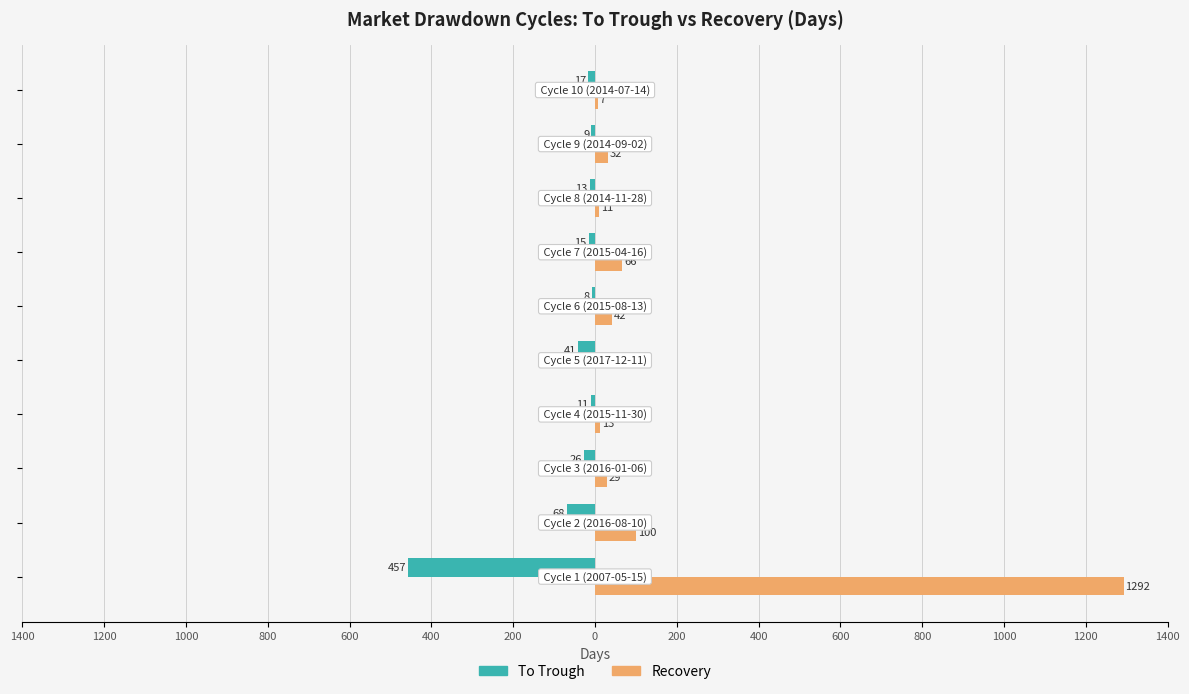

What is the sum of all Recovery values?

1592